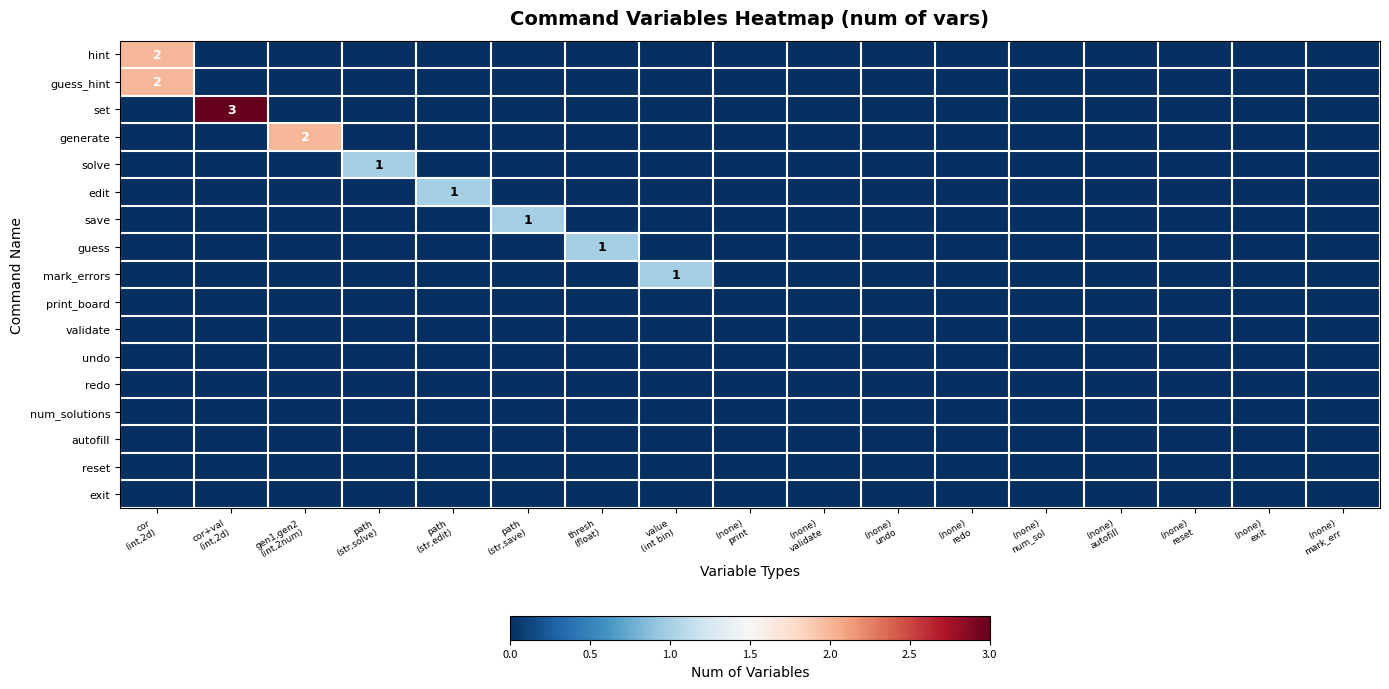

List the series in order of their peak value, lowest first.

print_board, validate, undo, redo, num_solutions, autofill, reset, exit, solve, edit, save, guess, mark_errors, hint, guess_hint, generate, set